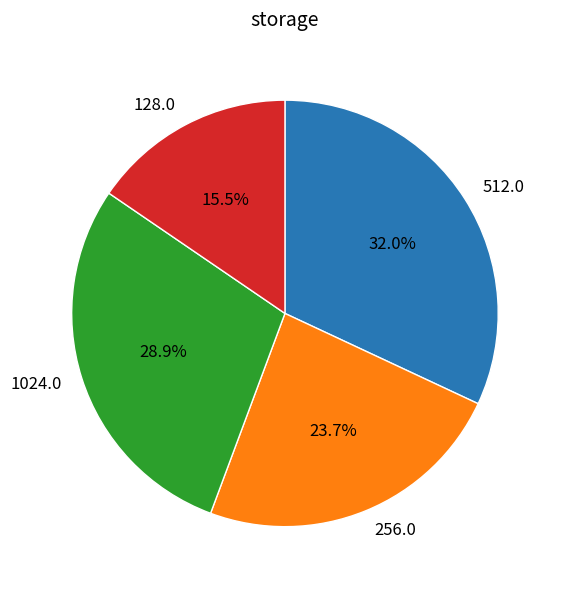

Is there a majority slice in this chart?

No